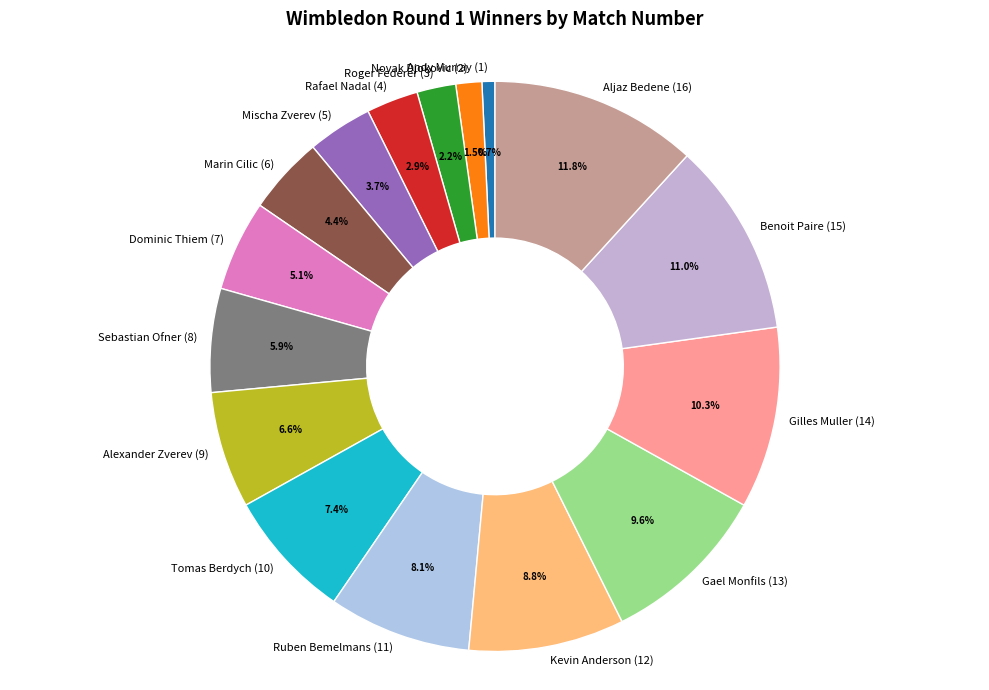

How many slices are in this pie chart?

16